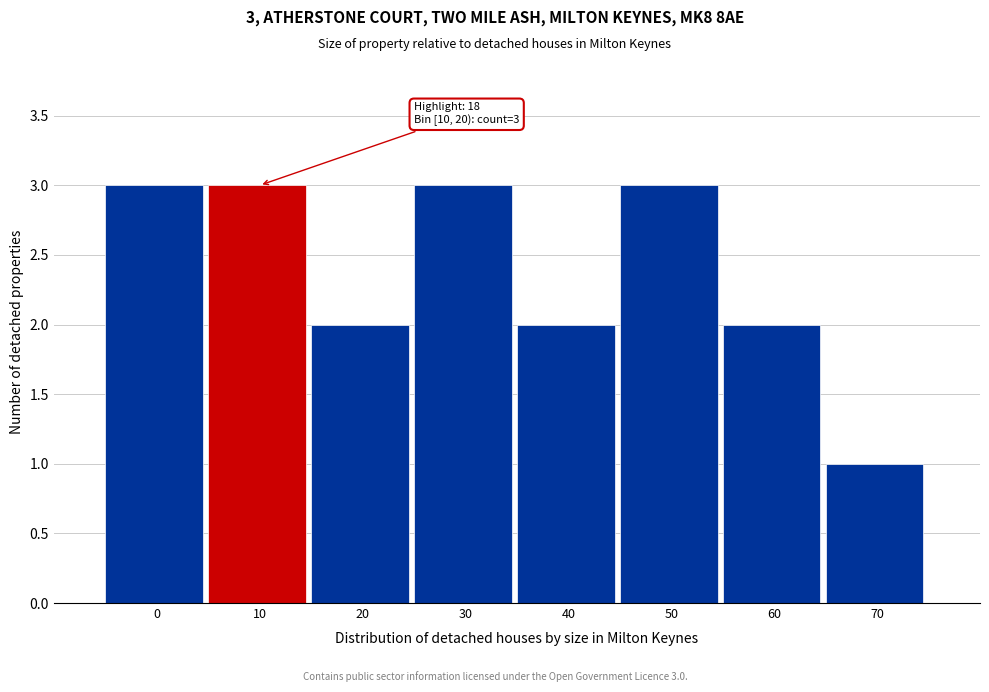

Reading left to right, extract all data points from this chart.

3	3	2	3	2	3	2	1